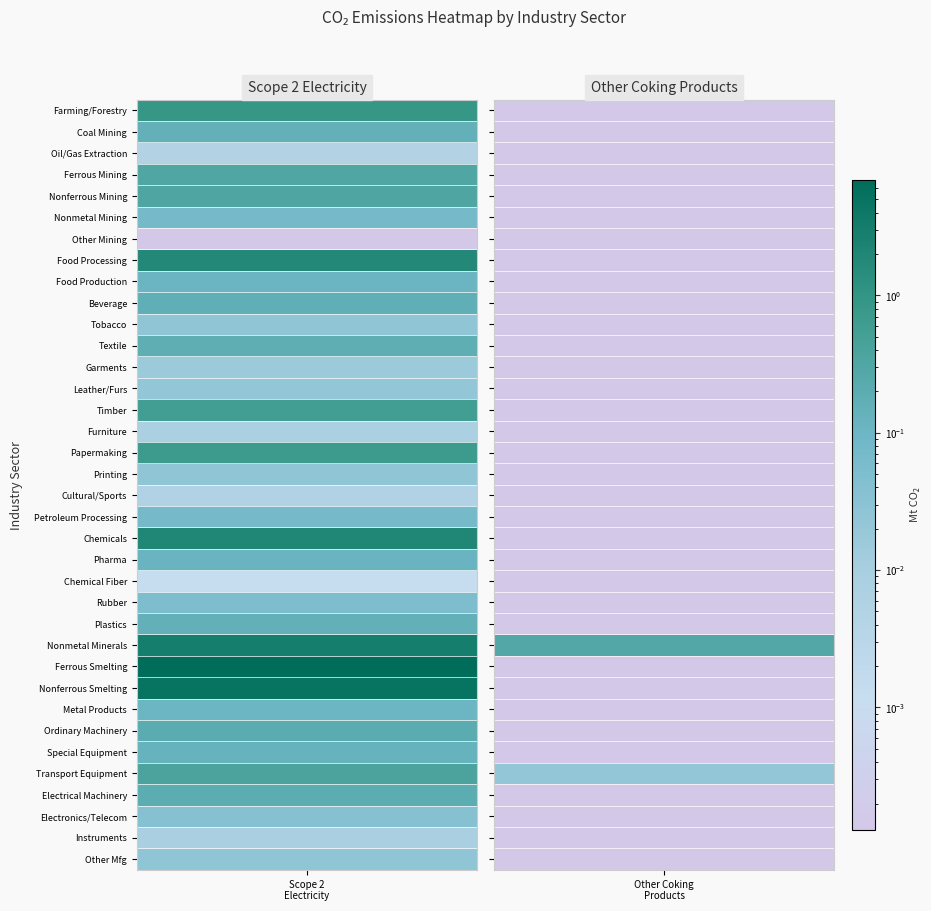

What is the sum of the values at Nonmetal Minerals Mining and Dressing and Medical and Pharmaceutical Products?

0.2